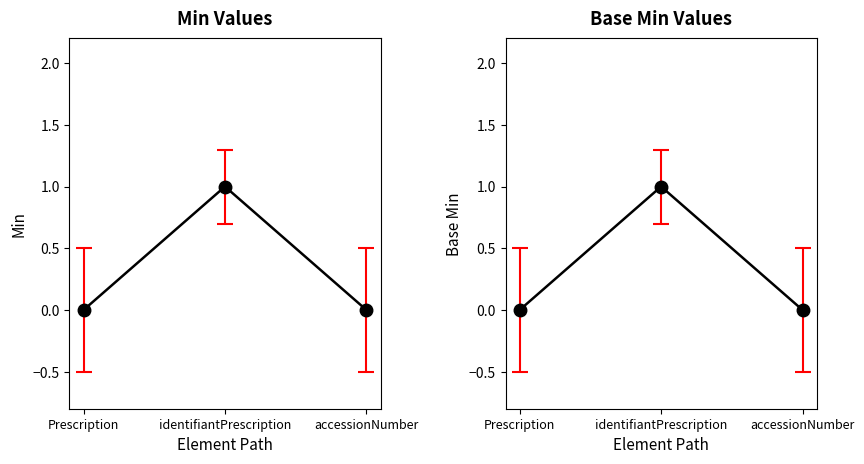

How many data points in Min are above 0?

1